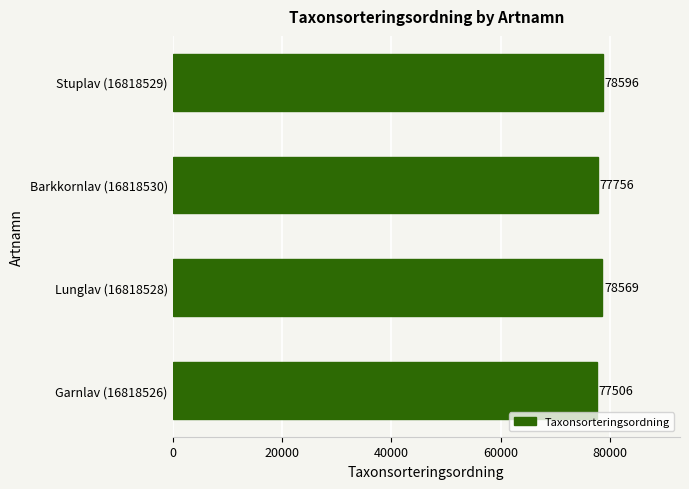

List the labels in order of value, largest first.

Stuplav (16818529), Lunglav (16818528), Barkkornlav (16818530), Garnlav (16818526)